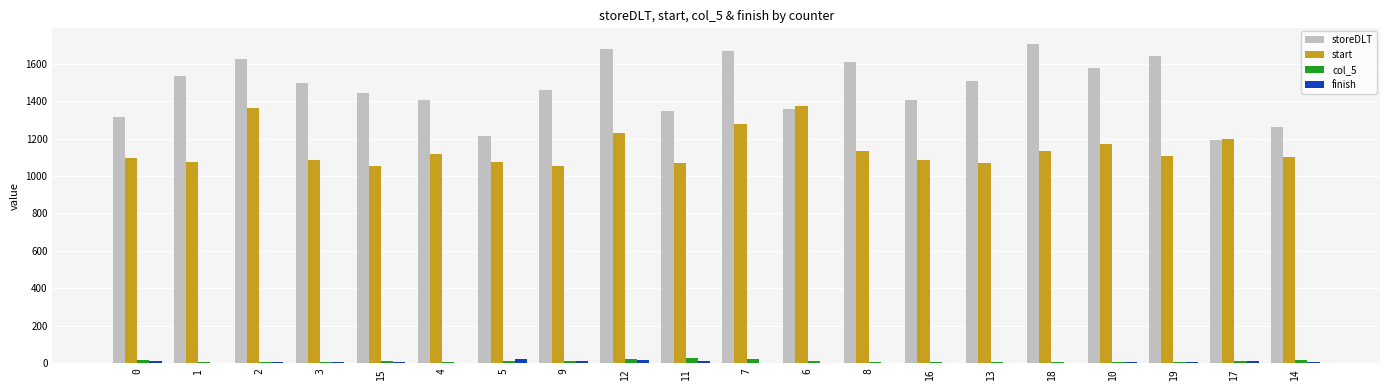

Between 0 and 6, which series saw the biggest shift?

start